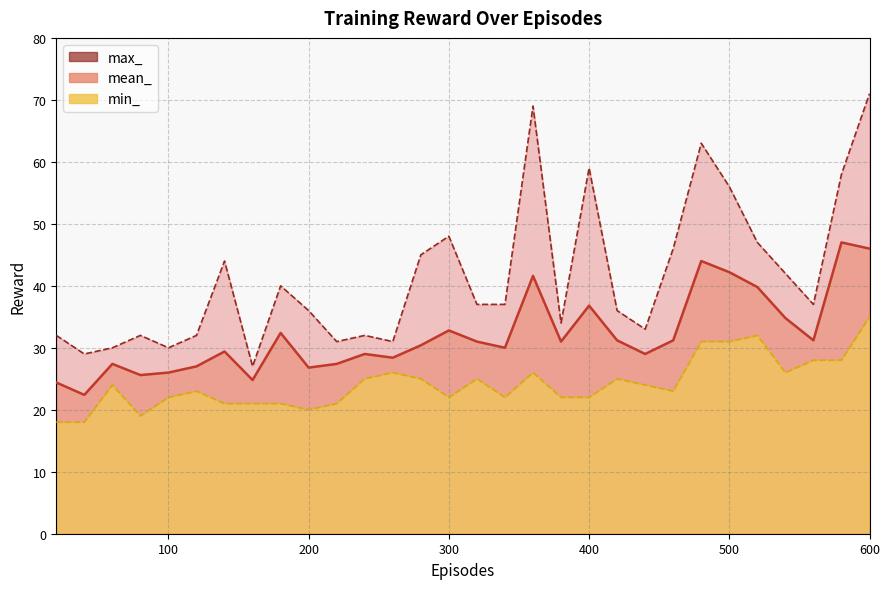

True or false: mean_ has a value of 27.0 at 120.

True